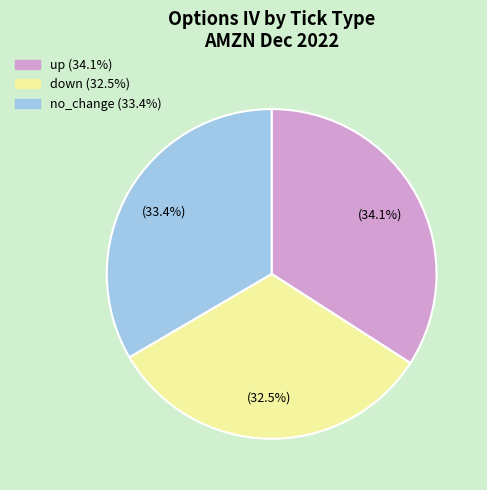

How many segments does this pie chart have?

3